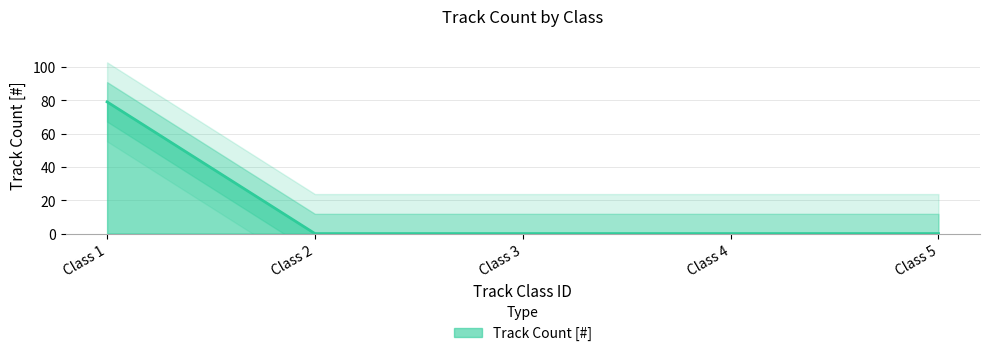

Reading left to right, transcribe all the data shown in this chart.

79	0	0	0	0